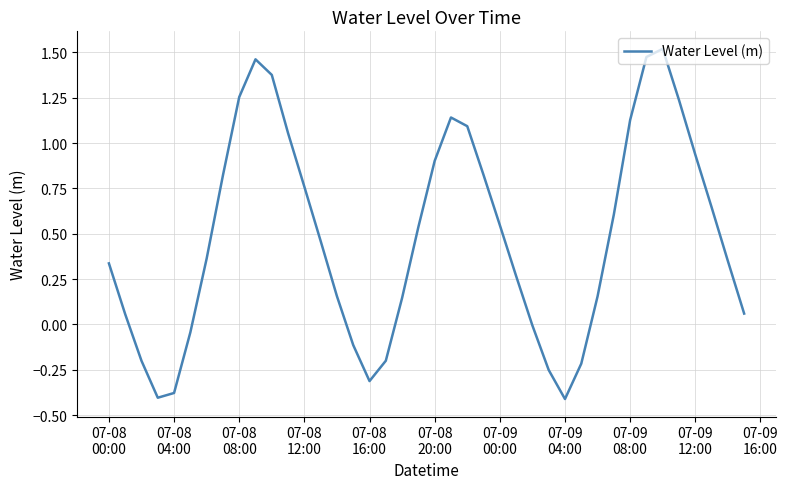

What is the difference between the maximum and minimum values?

1.9